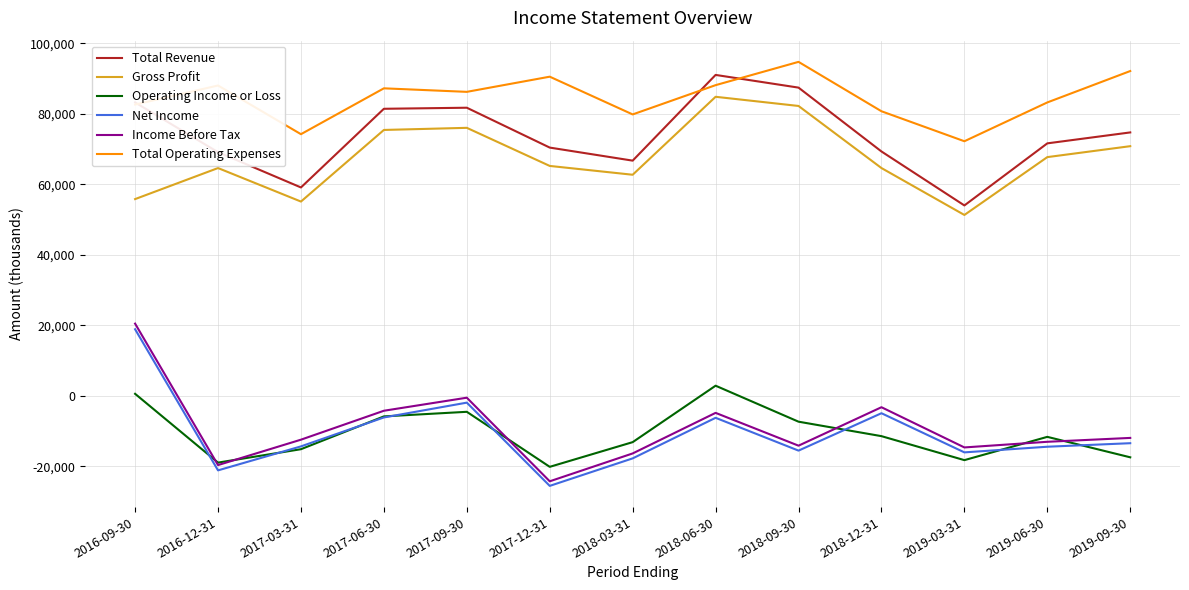

The Total Operating Expenses series shows 87200 at 2017-06-30. True or false?

True